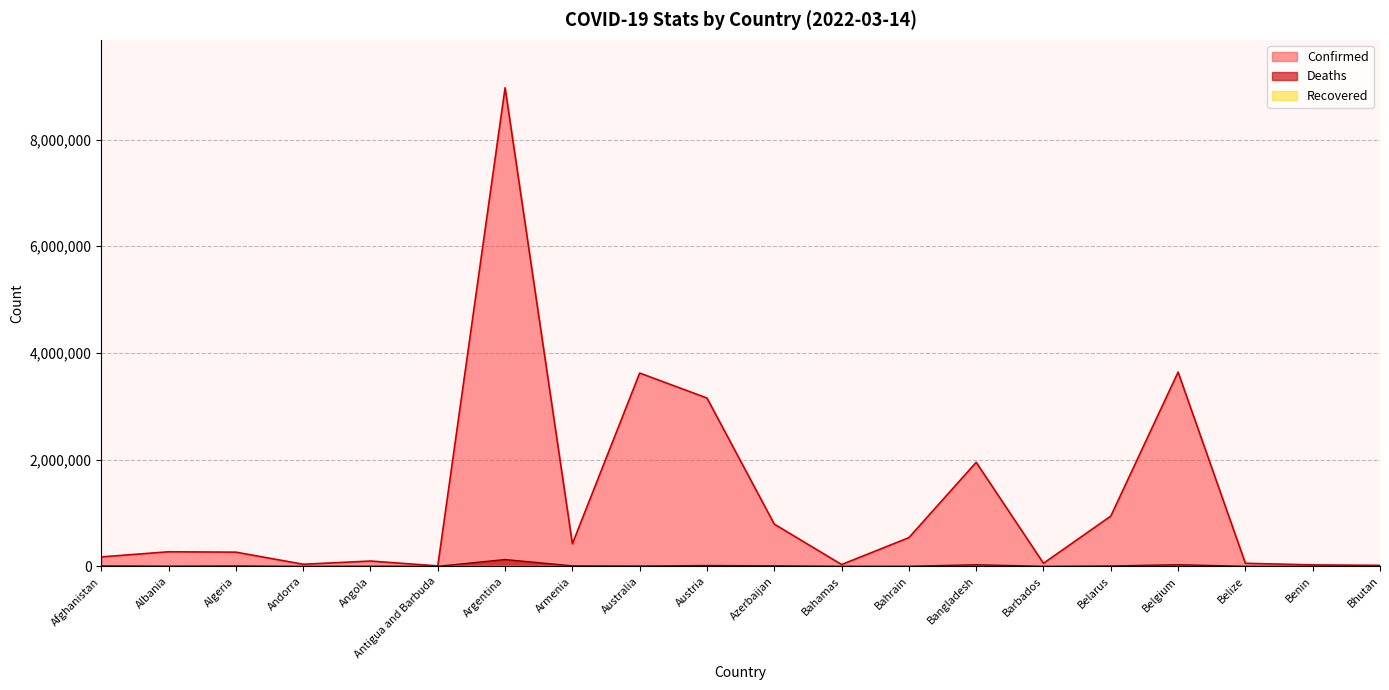

At which label does Confirmed reach its peak?

Argentina